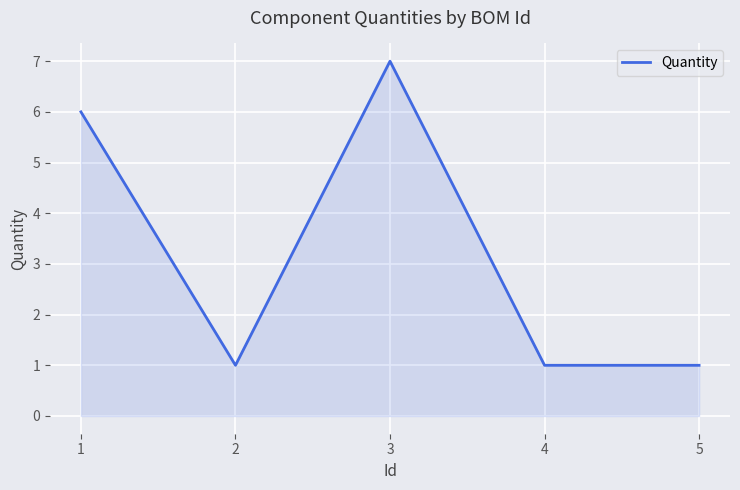

The chart shows a value of 1 at 5. True or false?

True